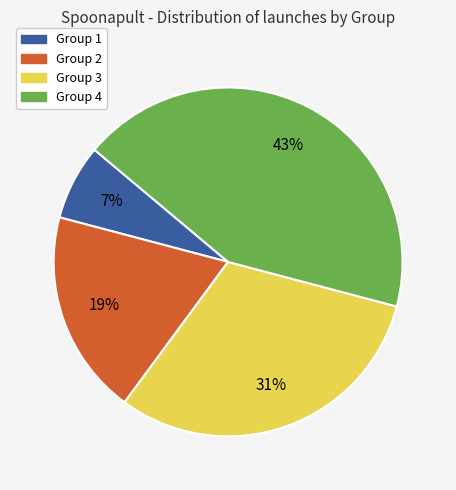

Is the sum of Group 3 and Group 1 greater than half?

No